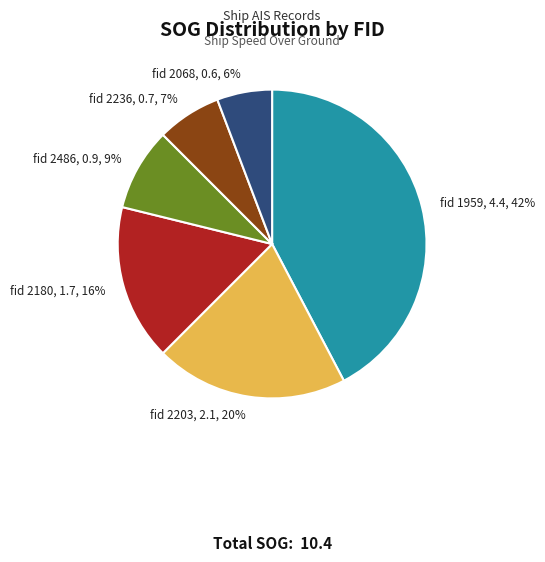

Between fid 2203 and fid 1959, which is larger?

fid 1959